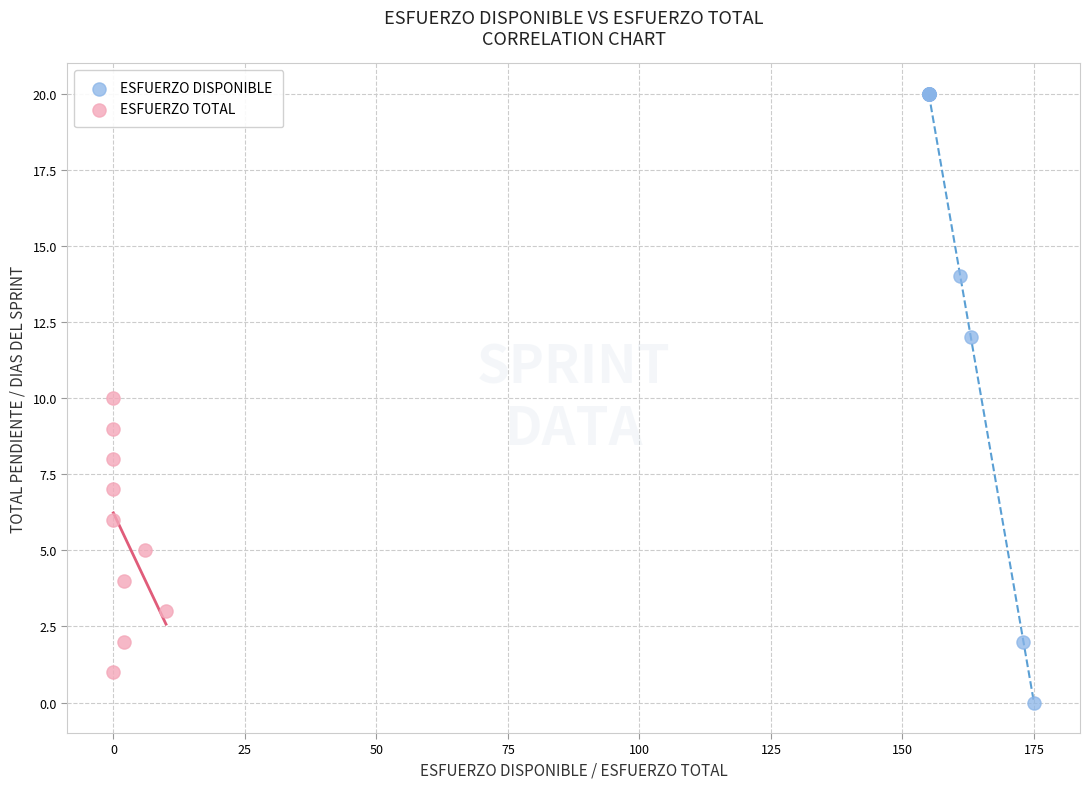

Which series reaches the minimum Y coordinate?

ESFUERZO DISPONIBLE